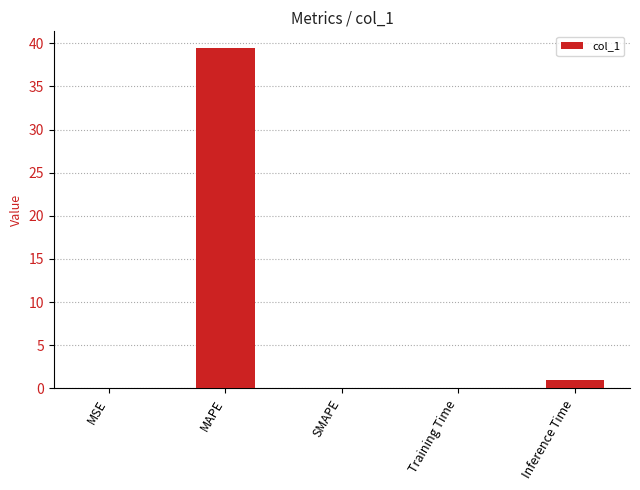

Does the chart contain stacked bars?

No